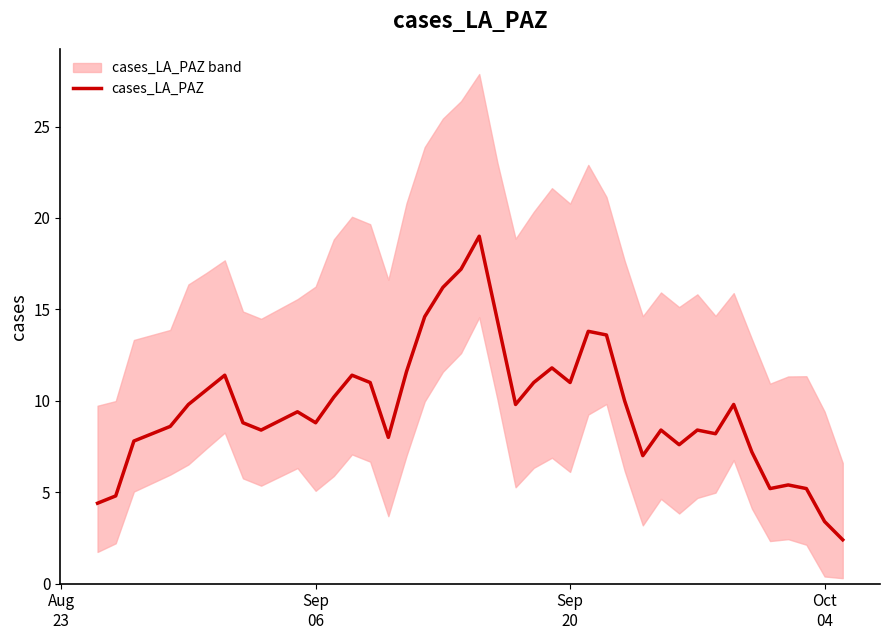

What is the lowest value of the cases_LA_PAZ series?

2.4